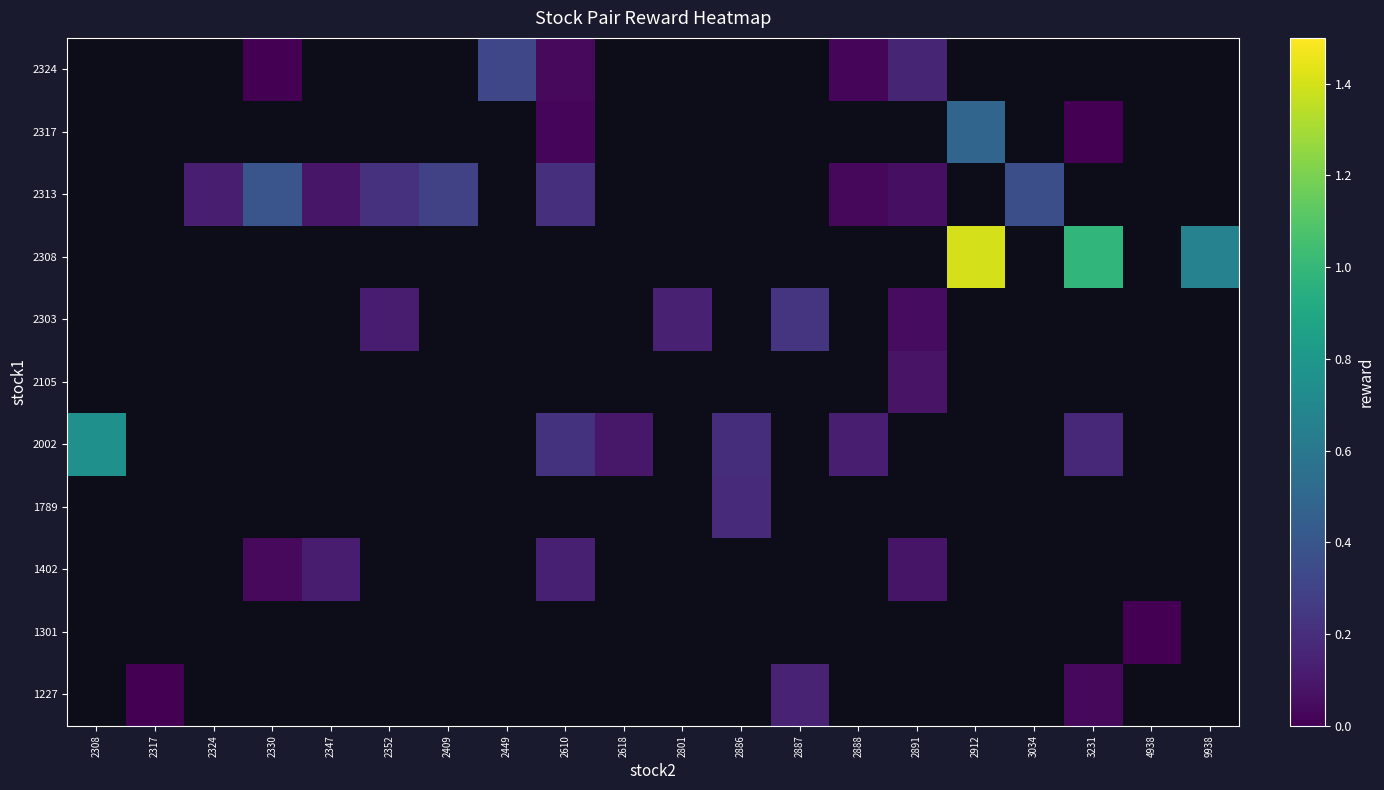

What is the greatest value displayed?

1.4